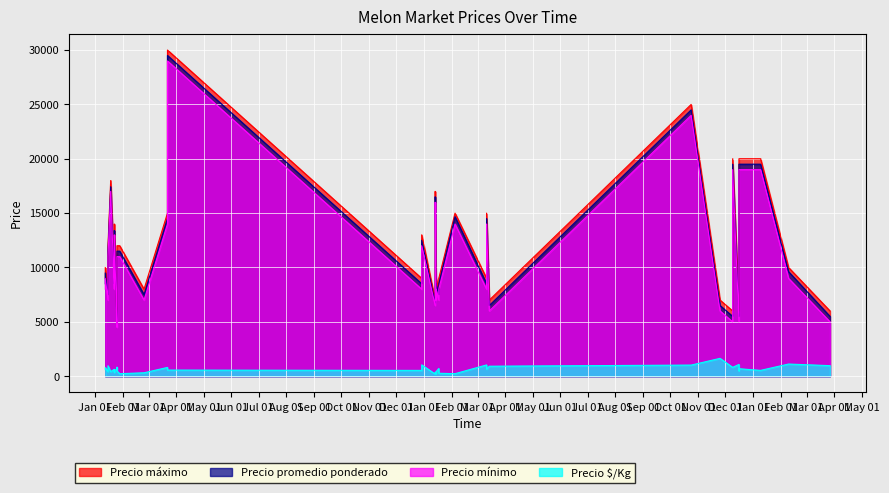

What is the label of the 19th point from the right?

2022-12-16